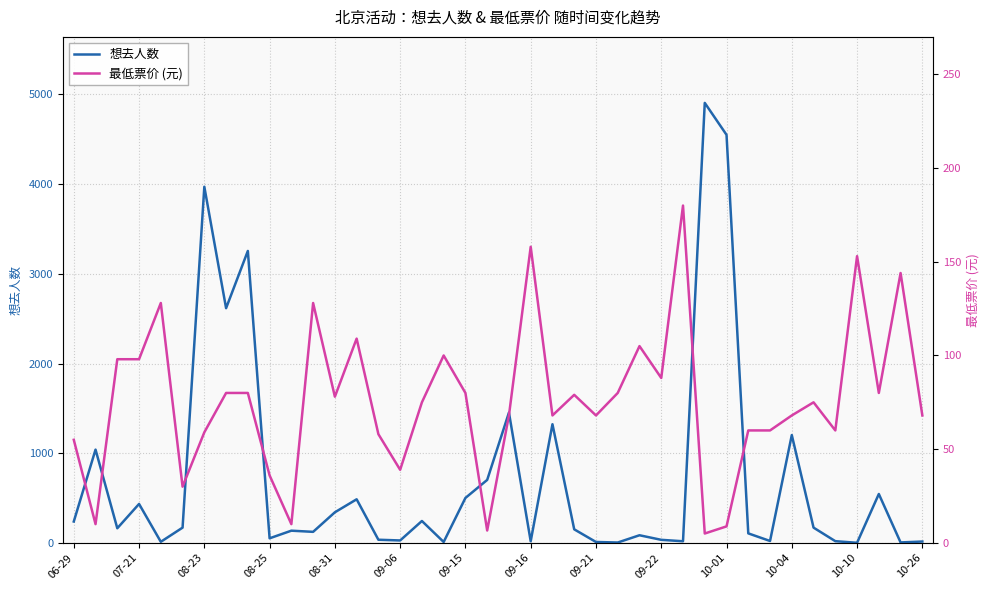

What is the sum of all 最低票价 (元) values?

3033.4